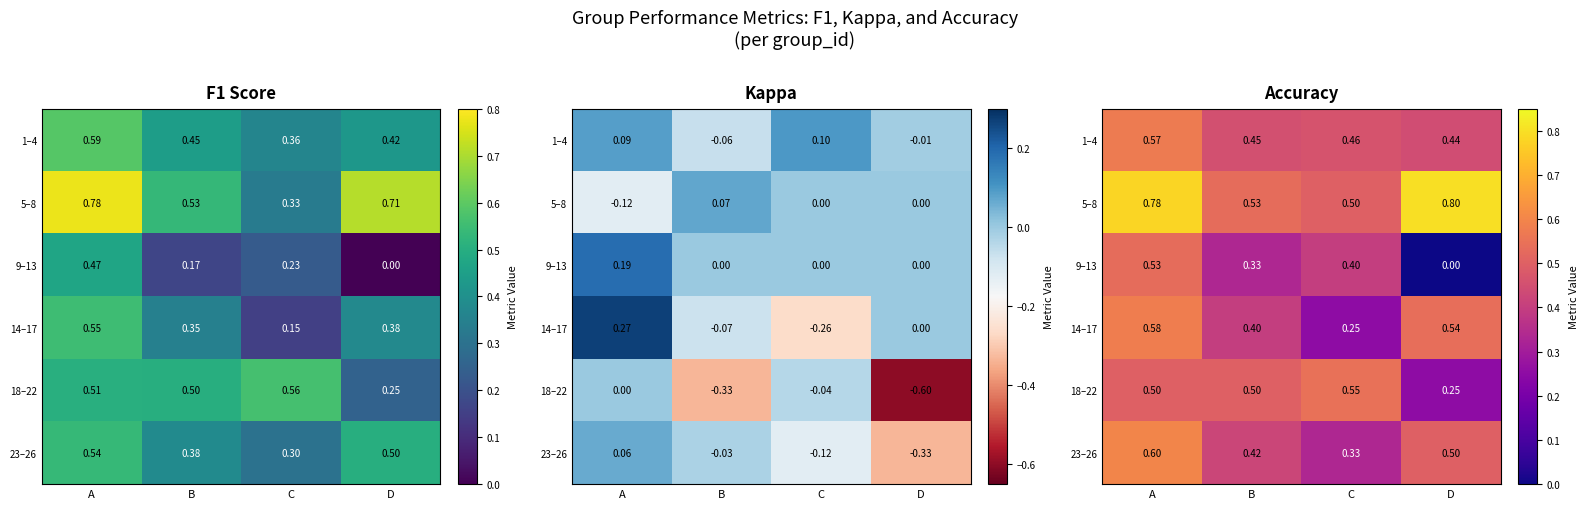

Is it true that 5–8 equals 0.8 at D?

True